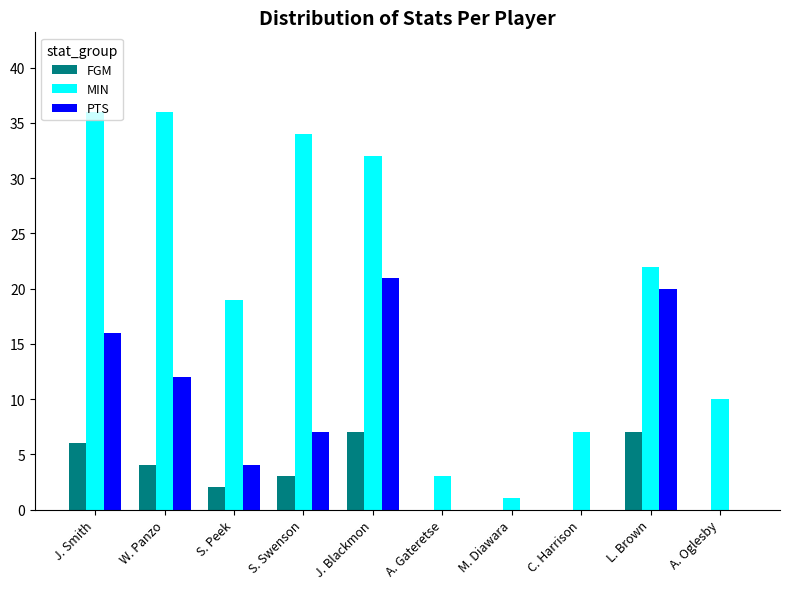

How many series are shown in this chart?

3